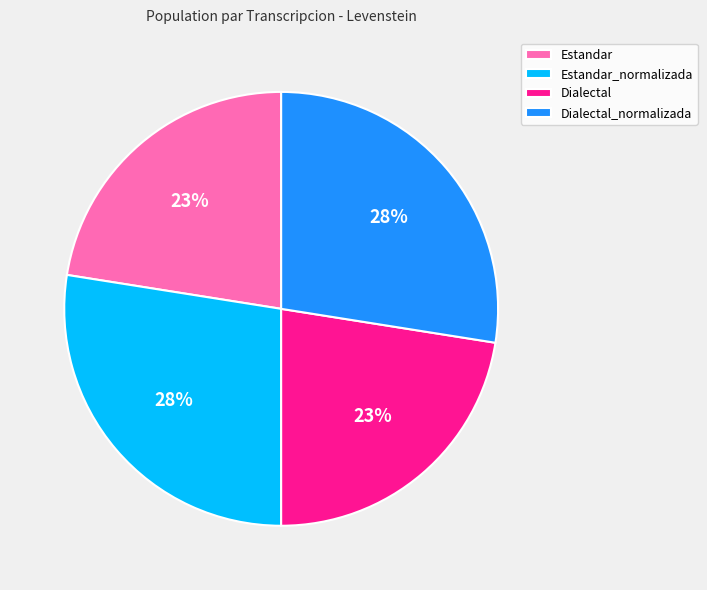

How many slices are in this pie chart?

4